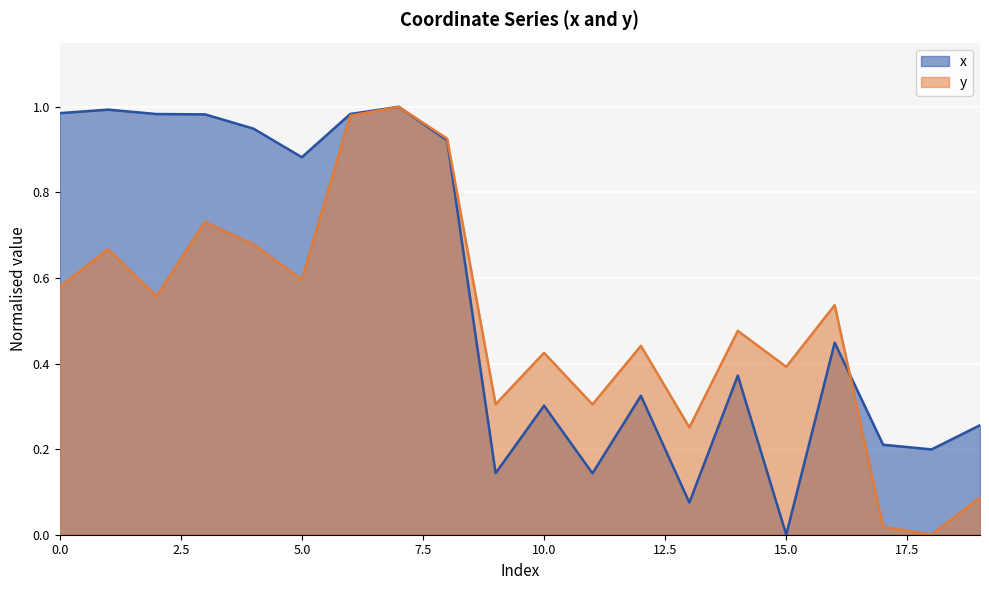

Rank the series by their average value, from highest to lowest.

x, y